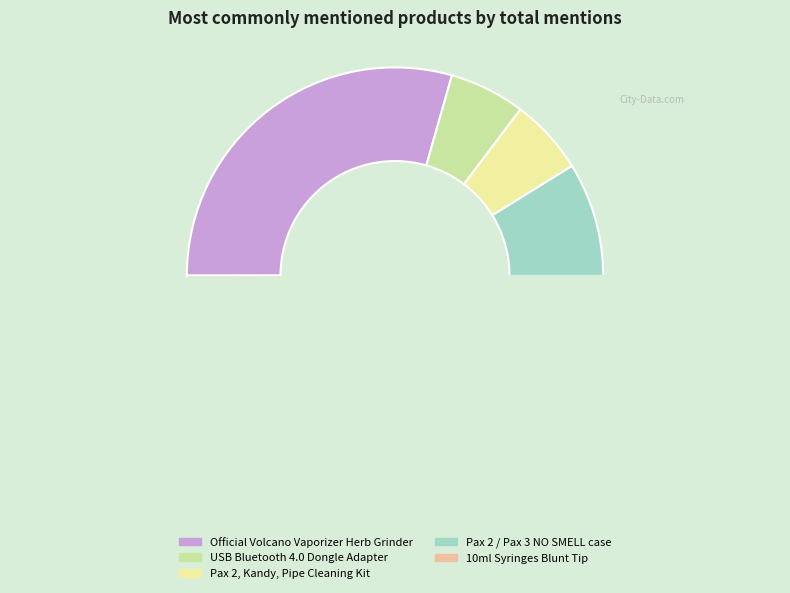

The Pax 2 / Pax 3, NO SMELL protective case slice represents 62% of the pie. True or false?

False